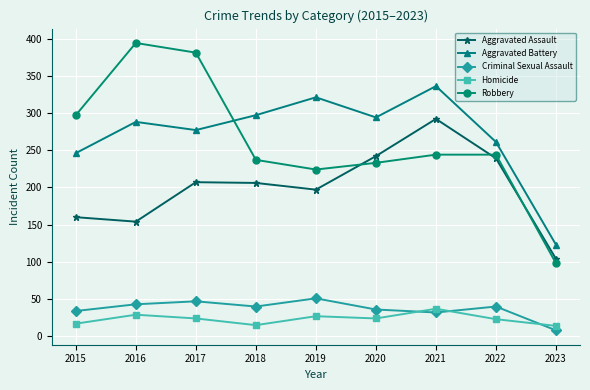

At which label is Aggravated Assault closest to 198?

2019